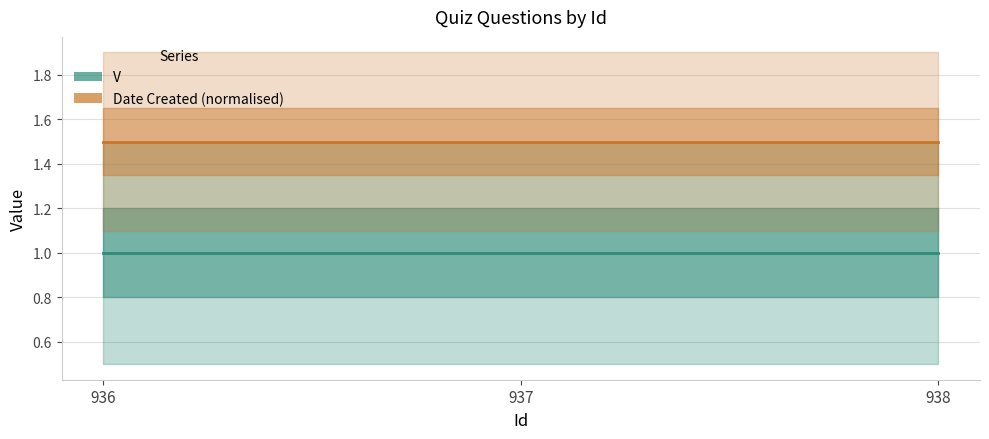

Is the value of Date Created (normalised) at 938 greater than the value of V at 936?

Yes